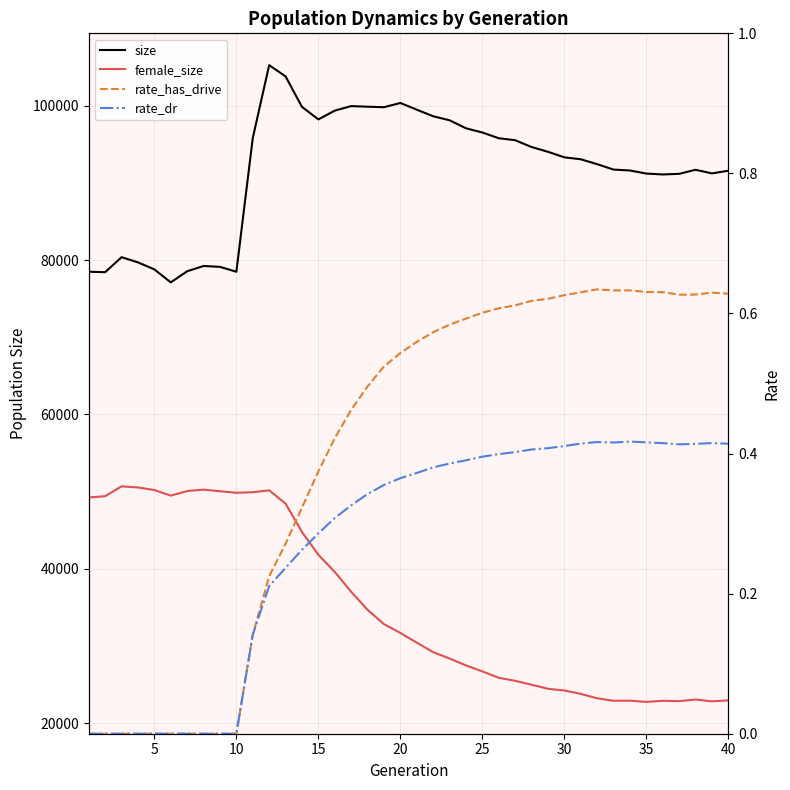

How many rate_dr values are between 0 and 1?

40